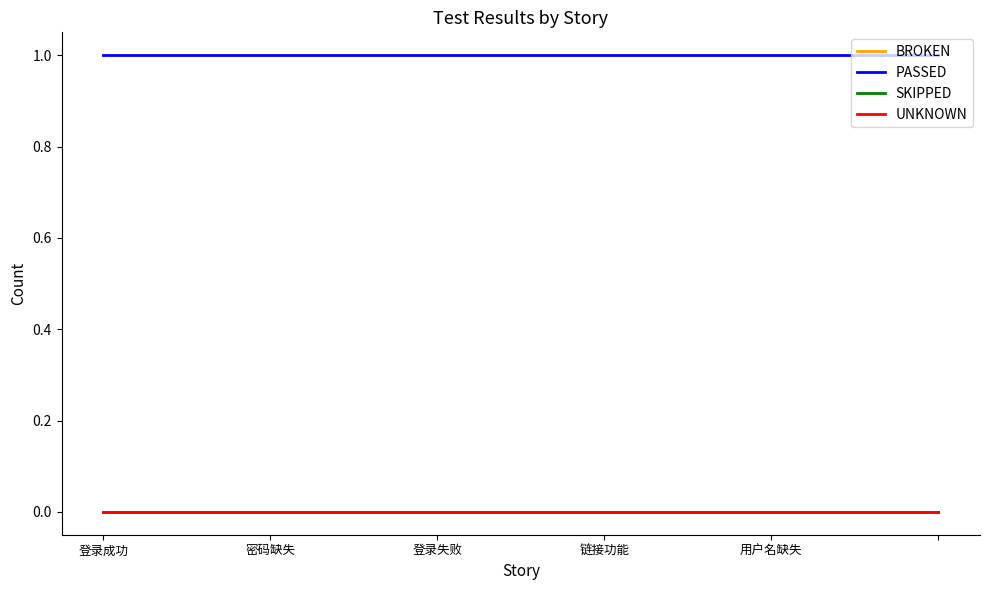

Does the chart have visible grid lines?

No